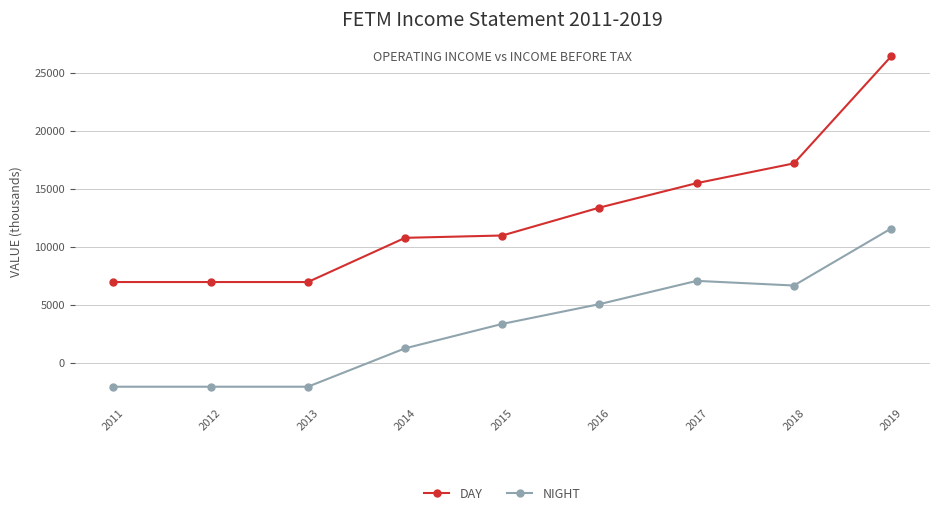

Reading left to right, list all the values displayed in this chart.

DAY: 7000	7000	7000	10800	11000	13400	15500	17200	26400
NIGHT: -2000	-2000	-2000	1300	3400	5100	7100	6700	11600